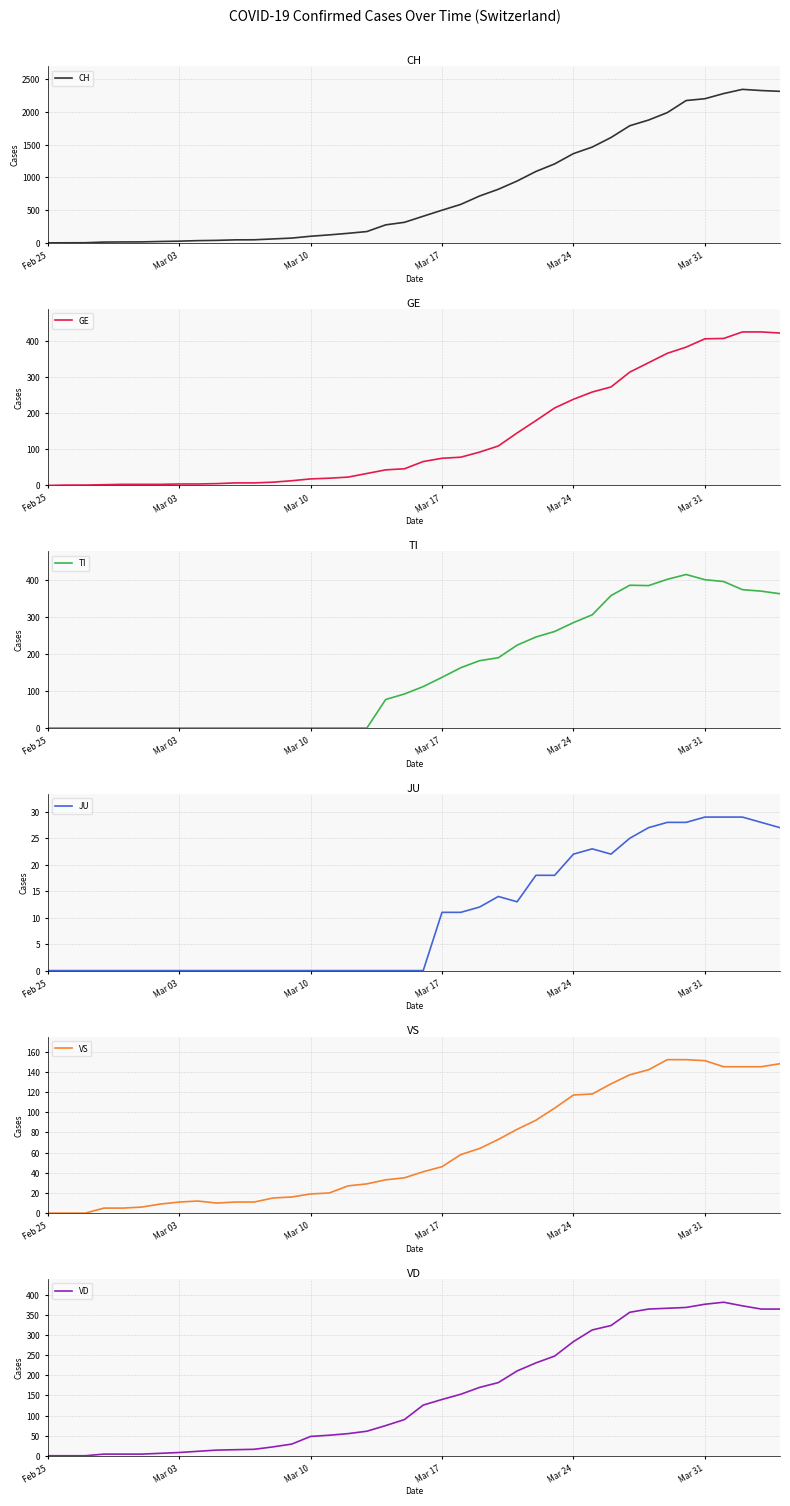

The VD series shows 140 at Mar 17. True or false?

True